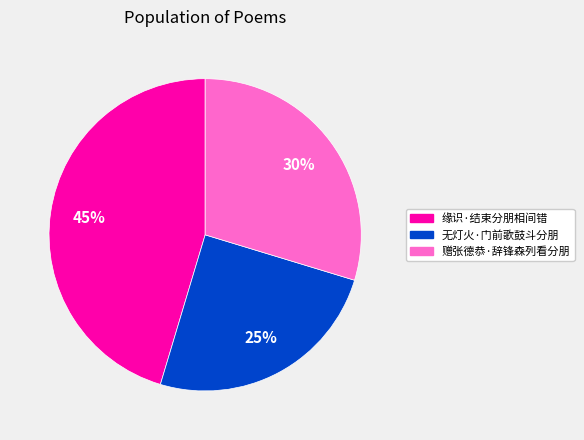

Is there any slice that represents more than half of the pie?

No